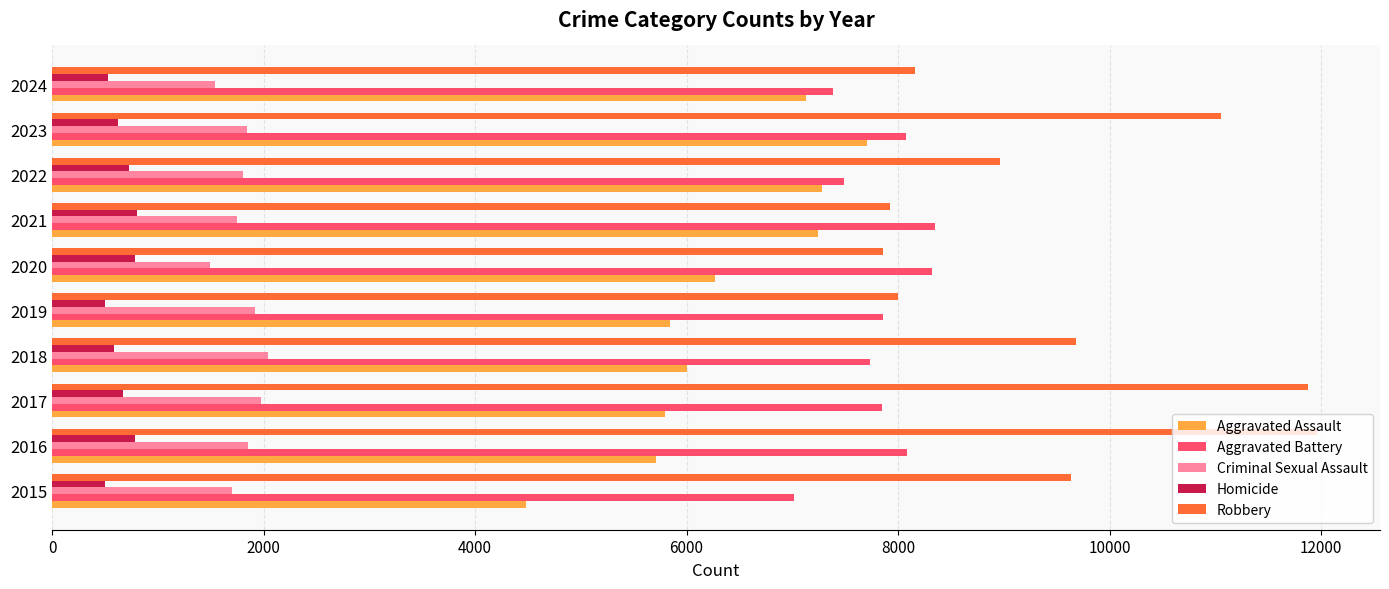

What is the lowest value of the Aggravated Battery series?

7019